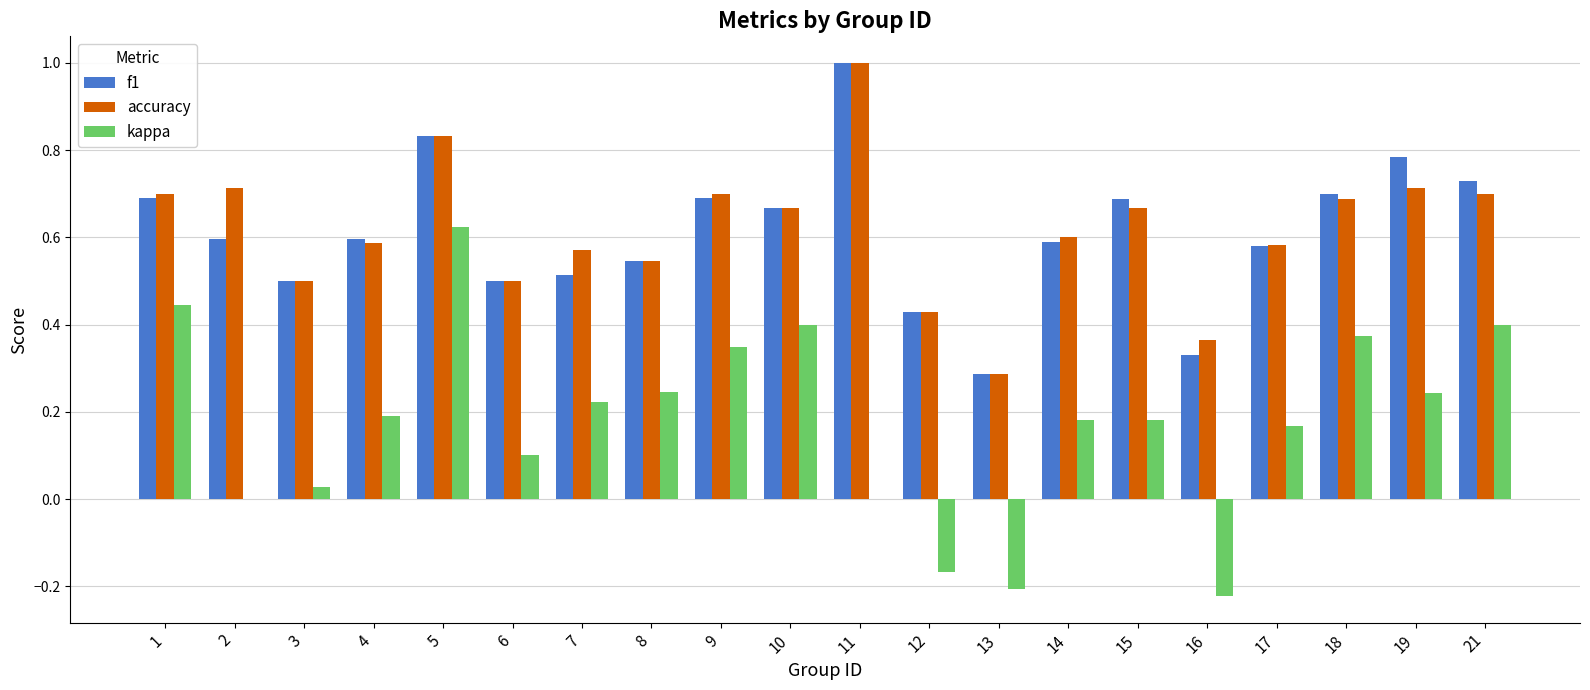

Which series has the largest range (max minus min)?

kappa